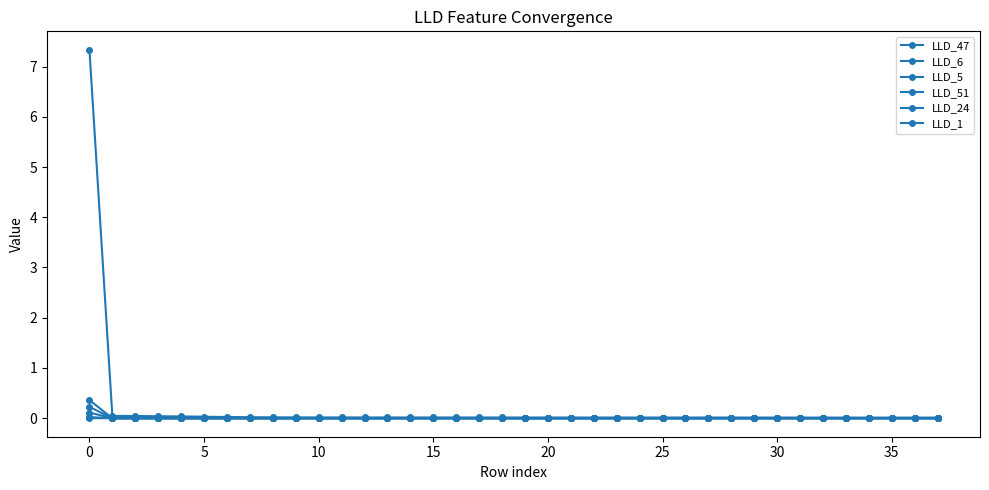

How many lines are shown in the chart?

6